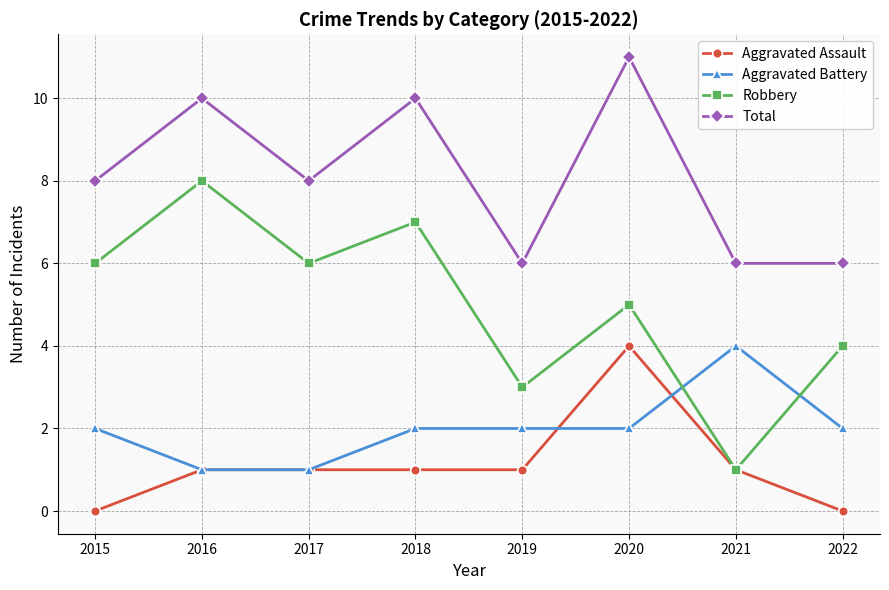

Which category has the lowest value in the Robbery series?

2021